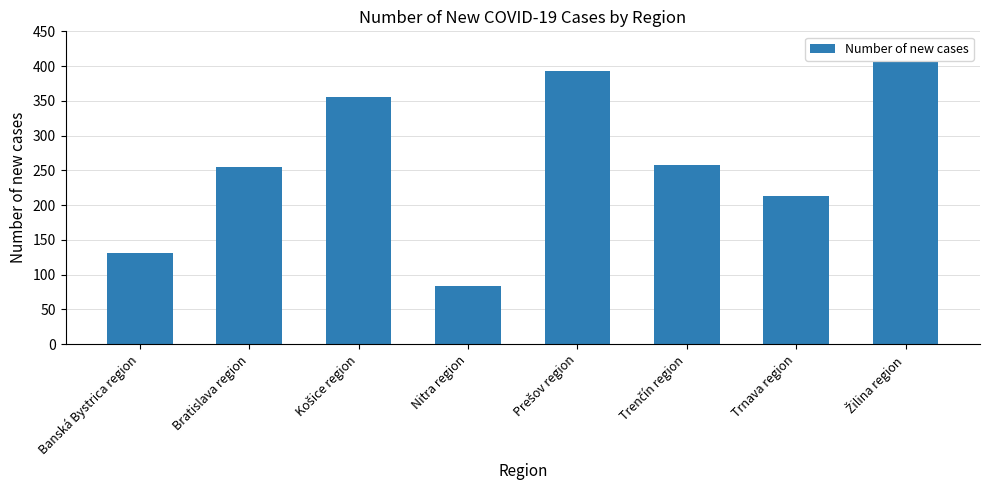

Which label corresponds to the smallest value in the chart?

Nitra region